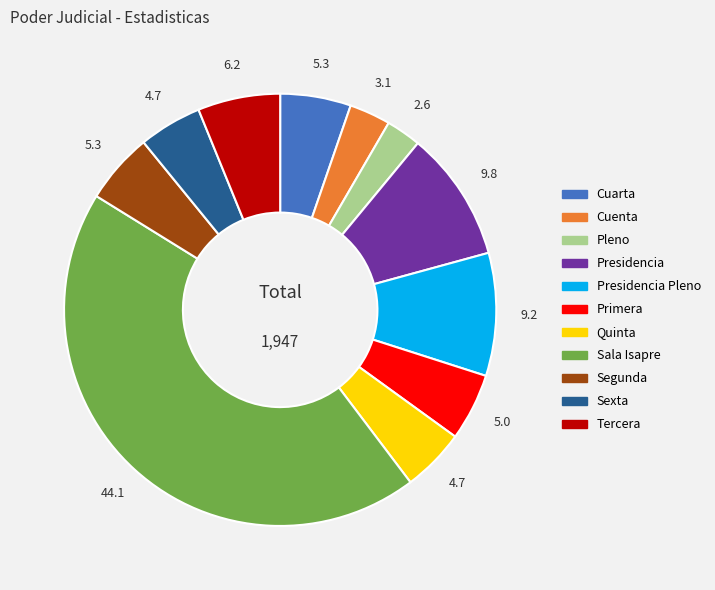

Is there any slice that represents more than half of the pie?

No